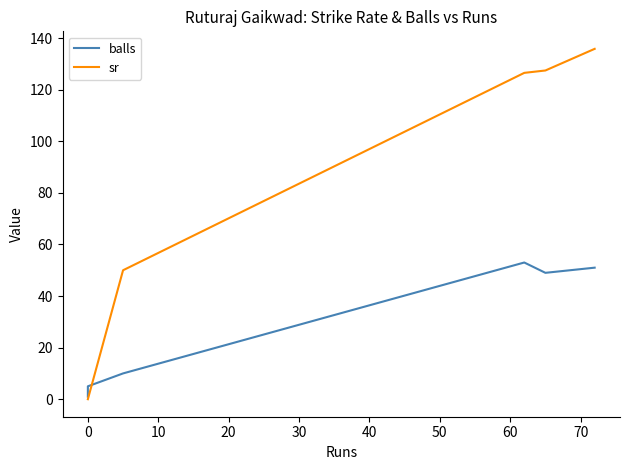

True or false: sr and balls intersect in this chart.

True